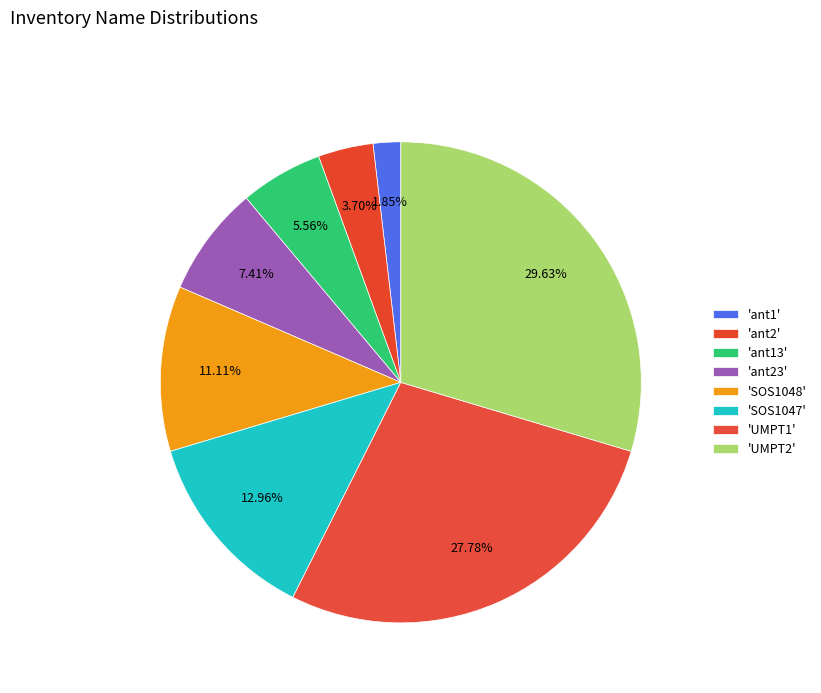

How many slices are in this pie chart?

8